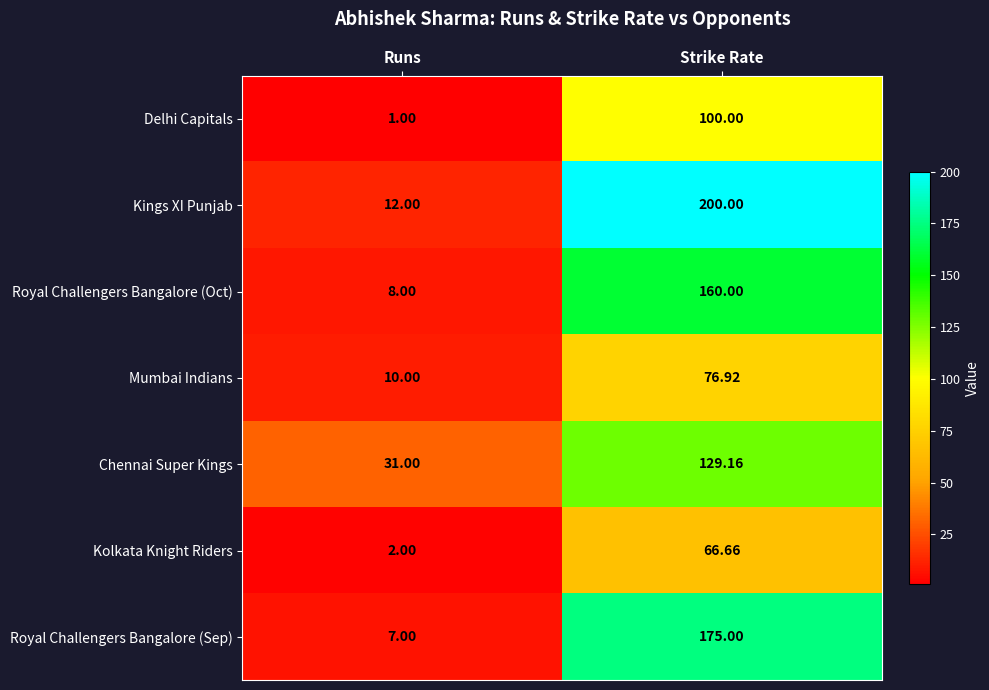

Count the number of categories in the chart.

2